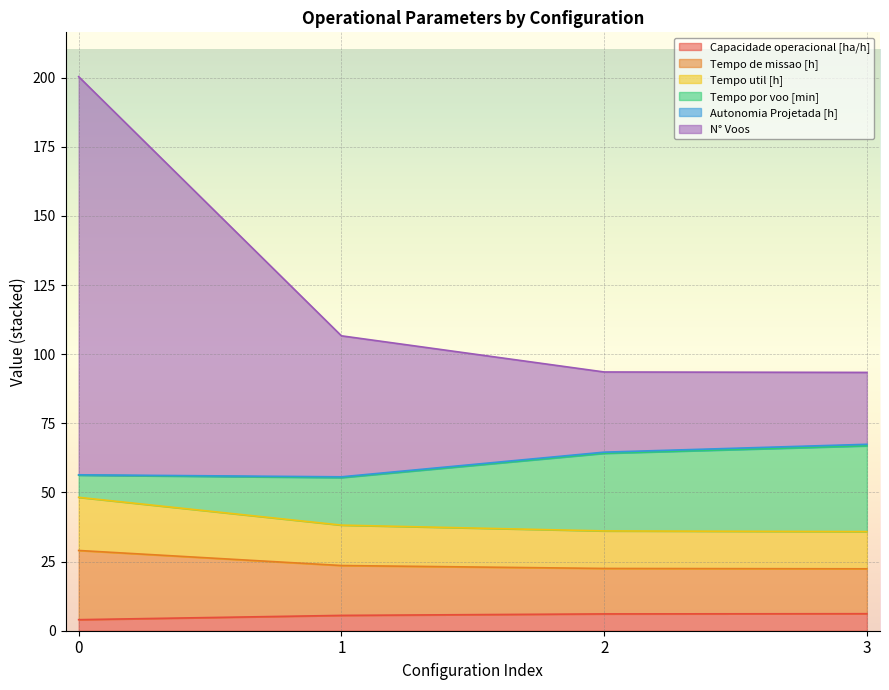

At which label is N° Voos closest to 146?

1